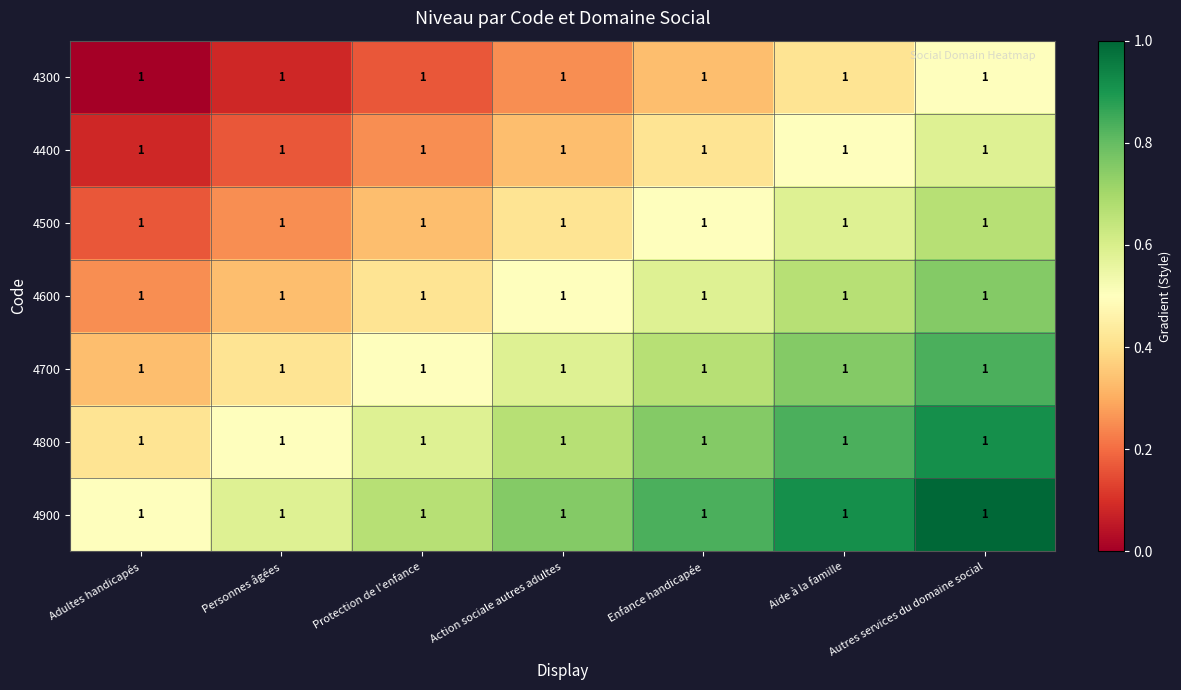

The 4700 series shows 0.6 at Action sociale autres adultes. True or false?

True